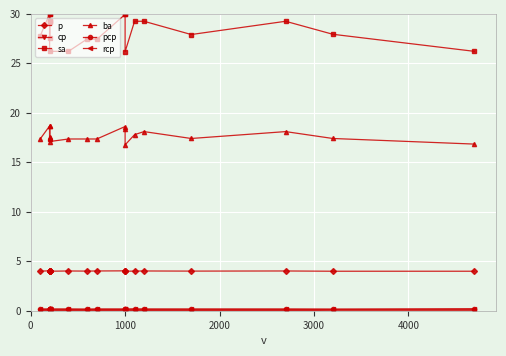

True or false: pcp and p intersect in this chart.

False